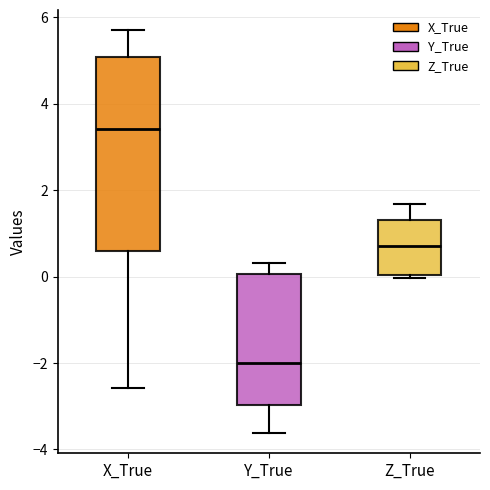

Reading left to right, transcribe this box plot: for each box, give where its median line is, the range the box spans, and where its two whiskers end, as read against the y-axis. The values are not printed on the chart, so give them approximately, as read against the axis.

X_True: median 3.4, box 0.6 to 5.0, whiskers -2.6 to 5.8
Y_True: median -2.0, box -3.0 to 0.0, whiskers -3.6 to 0.4
Z_True: median 0.8, box 0.0 to 1.4, whiskers 0.0 (just below the box's lower edge) to 1.6